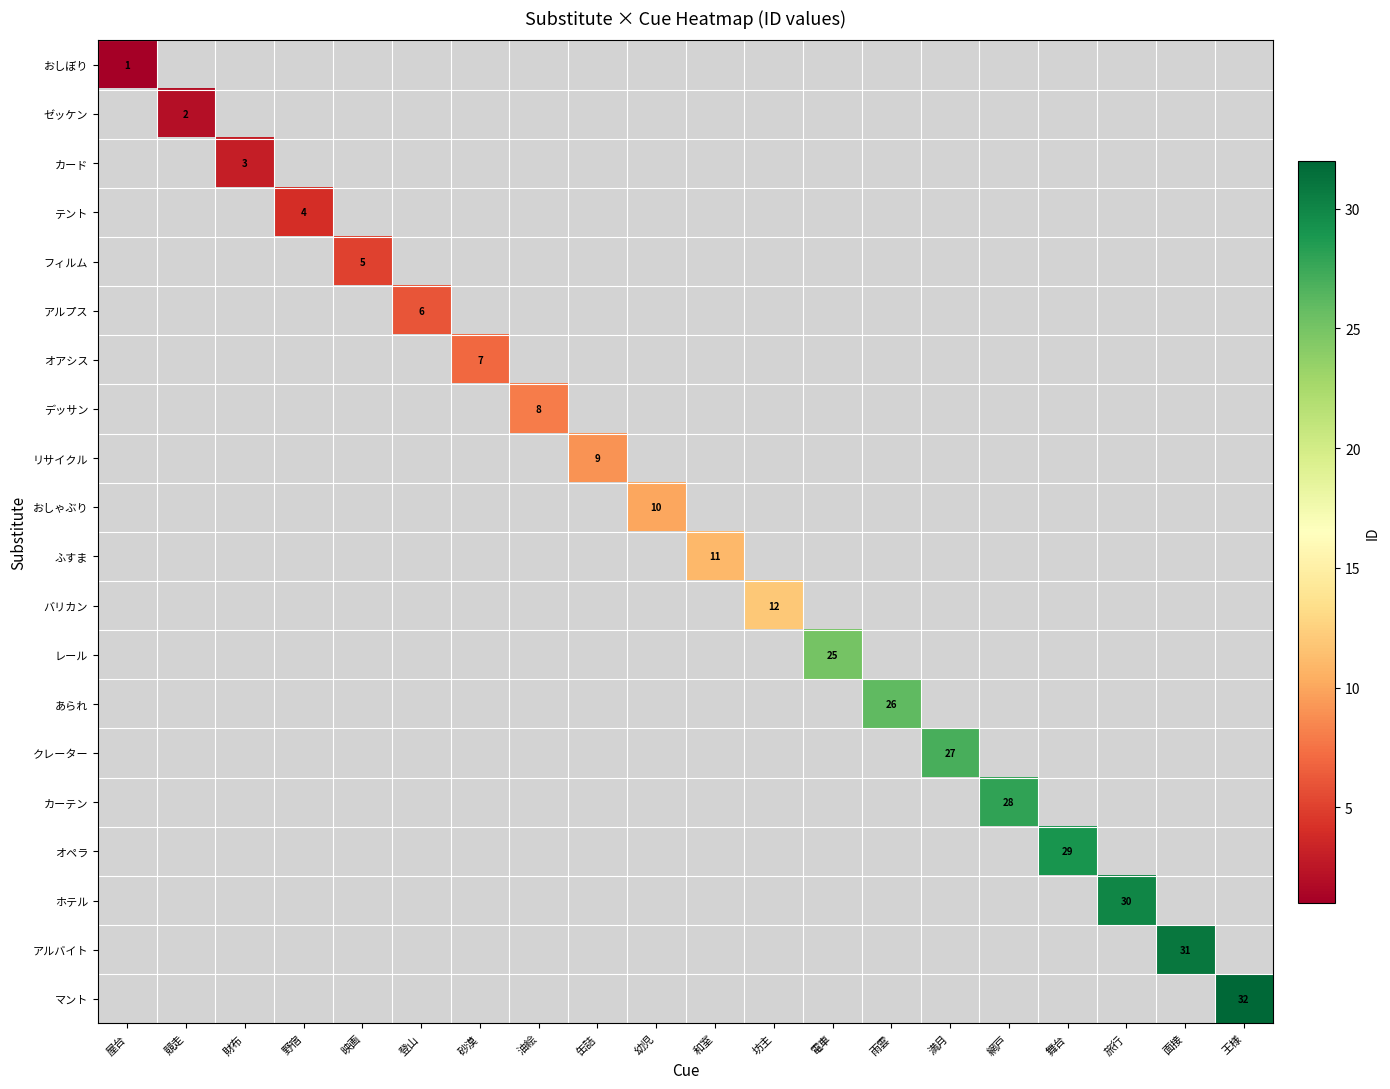

The アルバイト series shows 12 at 面接. True or false?

False